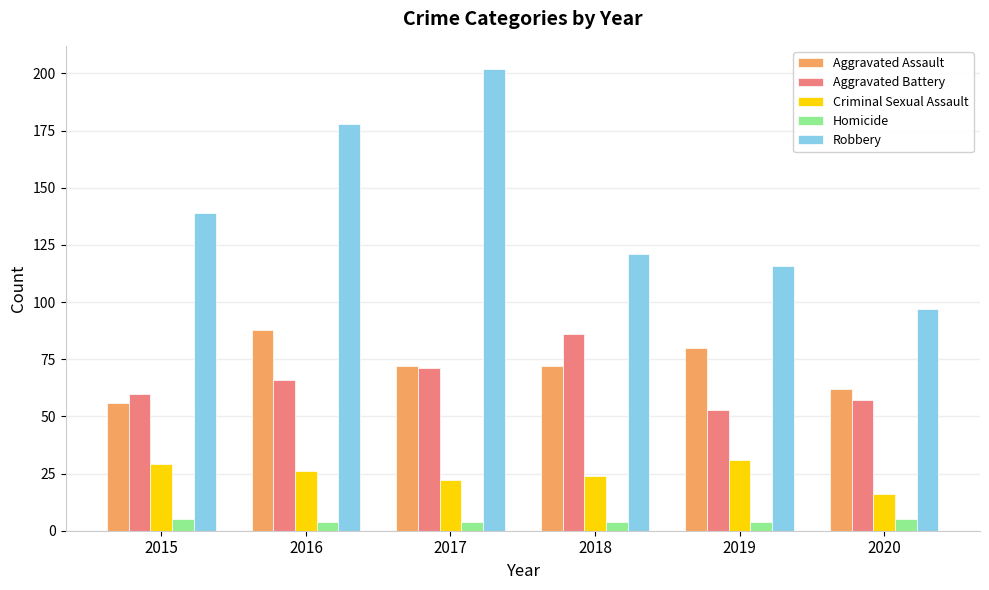

What is the smallest value displayed?

4